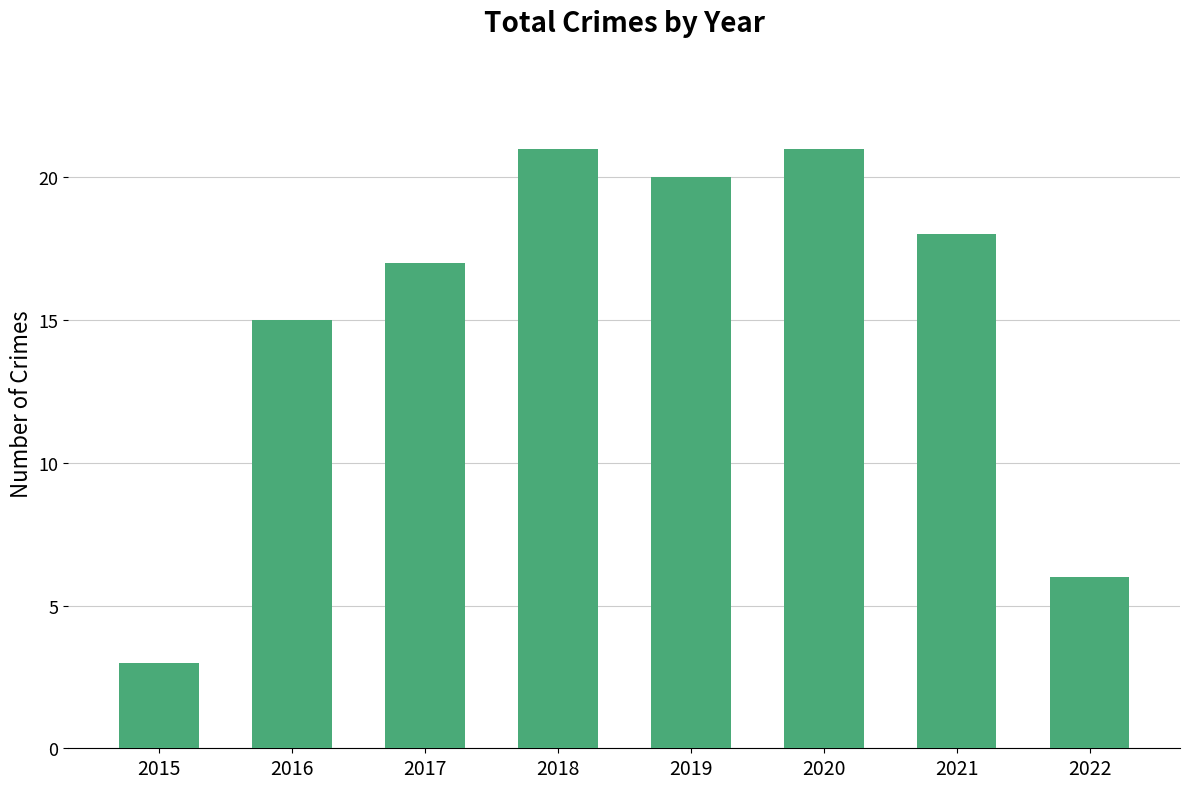

What is the value of the 5th bar from the left?

20